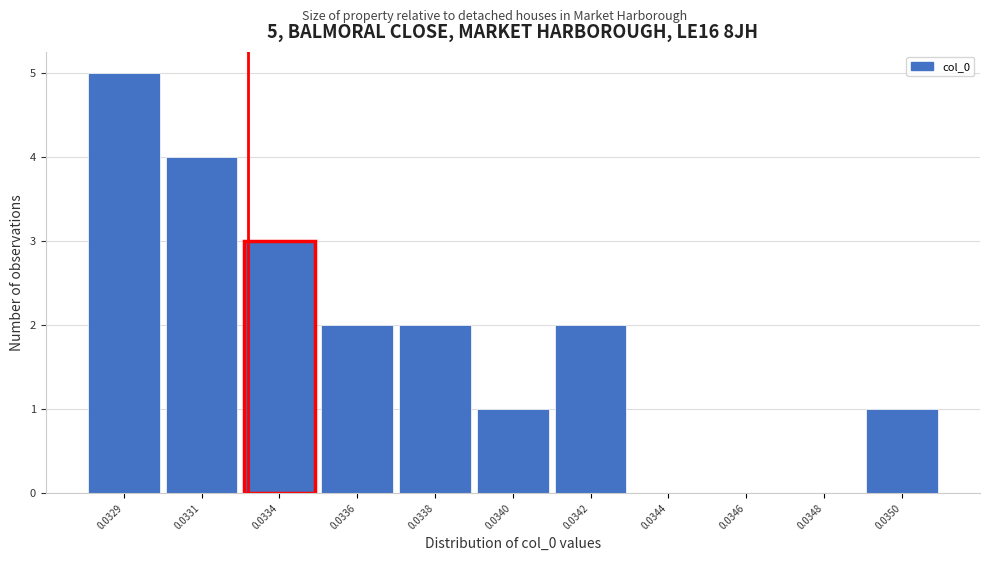

Reading left to right, transcribe all the data shown in this chart.

0.0329=5	0.0331=4	0.0334=3	0.0336=2	0.0338=2	0.0340=1	0.0342=2	0.0344=0	0.0346=0	0.0348=0	0.0350=1